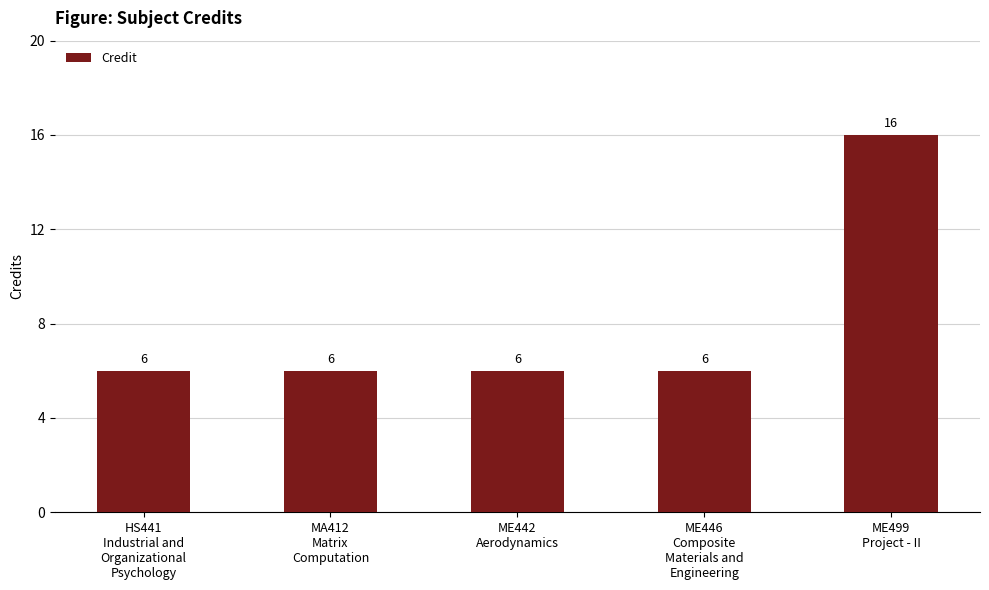

What is the average value?

8